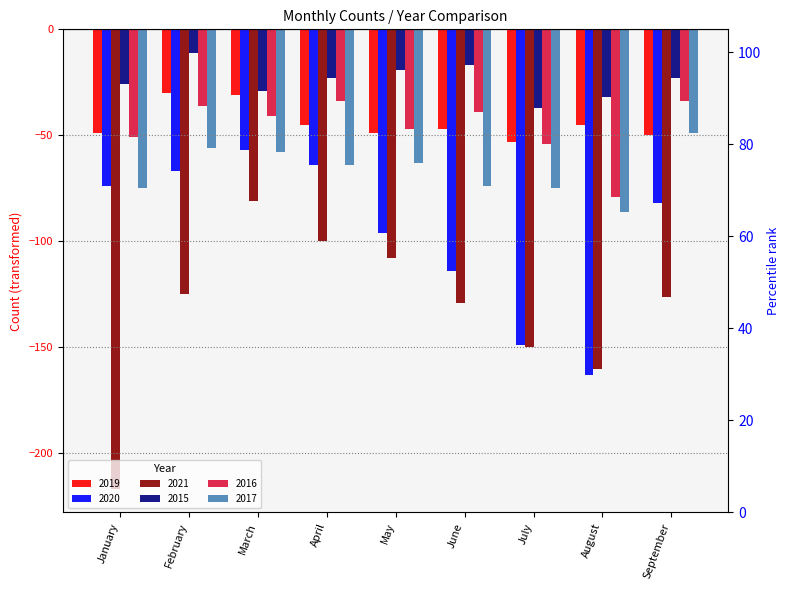

Reading left to right, extract all data points from this chart.

2019: January=-49	February=-30	March=-31	April=-45	May=-49	June=-47	July=-53	August=-45	September=-50
2020: January=-74	February=-67	March=-57	April=-64	May=-96	June=-114	July=-149	August=-163	September=-82
2021: January=-217	February=-125	March=-81	April=-100	May=-108	June=-129	July=-150	August=-160	September=-126
2015: January=-26	February=-11	March=-29	April=-23	May=-19	June=-17	July=-37	August=-32	September=-23
2016: January=-51	February=-36	March=-41	April=-34	May=-47	June=-39	July=-54	August=-79	September=-34
2017: January=-75	February=-56	March=-58	April=-64	May=-63	June=-74	July=-75	August=-86	September=-49